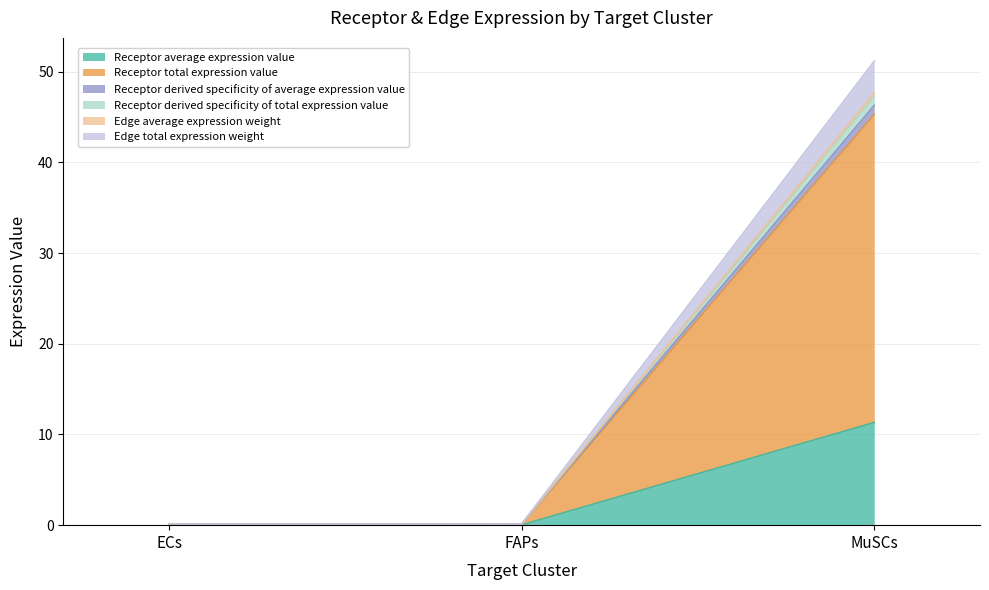

What is the spread (max minus min) of values at ECs?

0.1